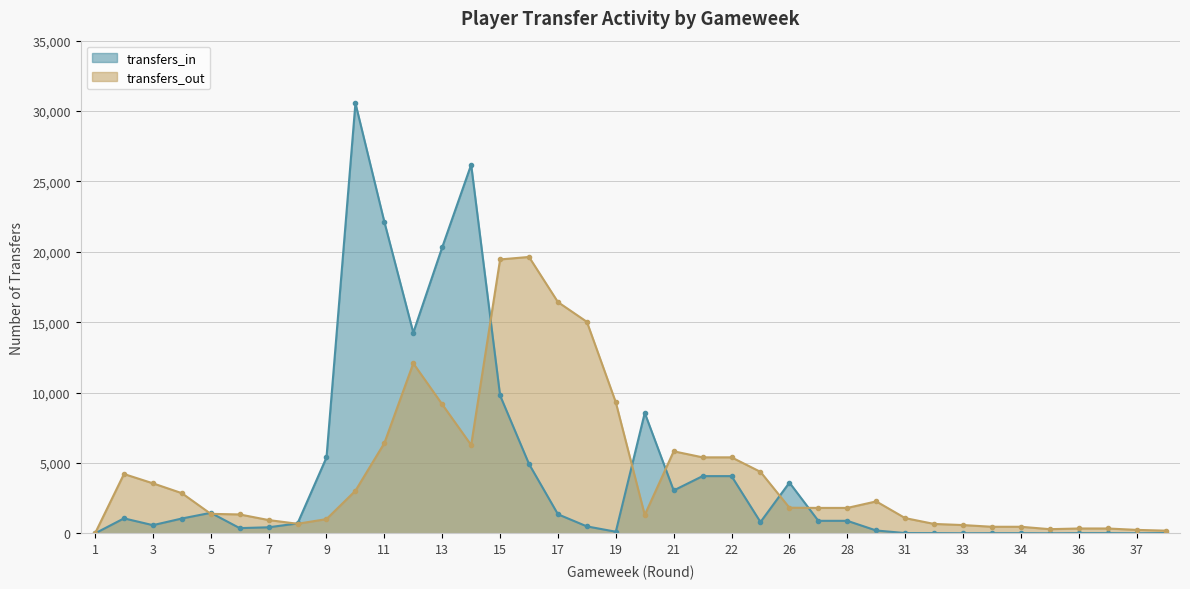

True or false: transfers_out and transfers_in intersect in this chart.

True